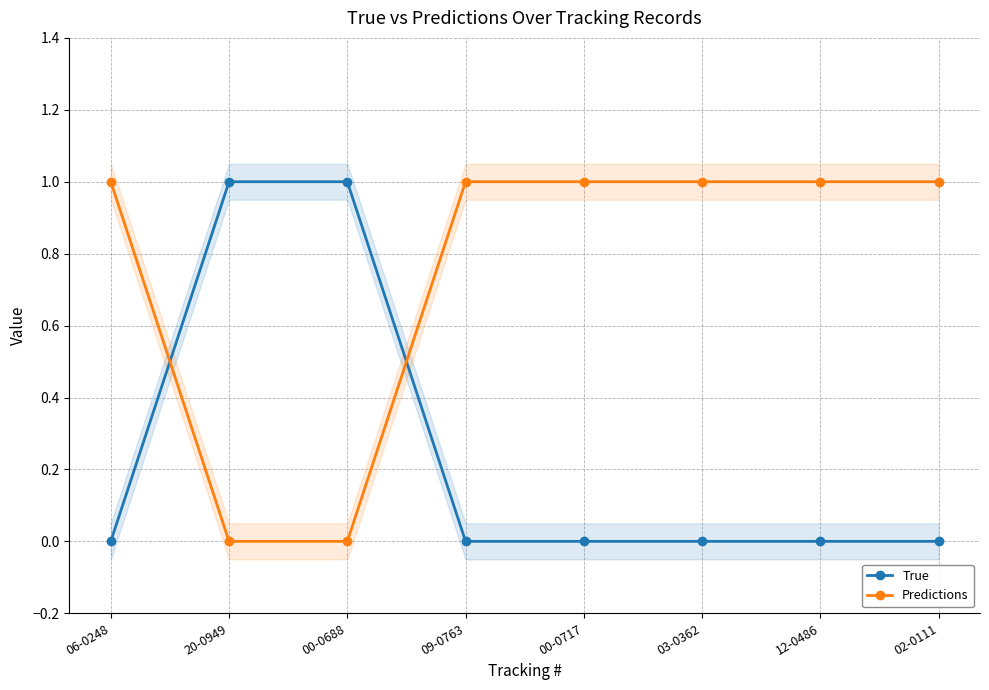

Which series has the widest spread of values?

True